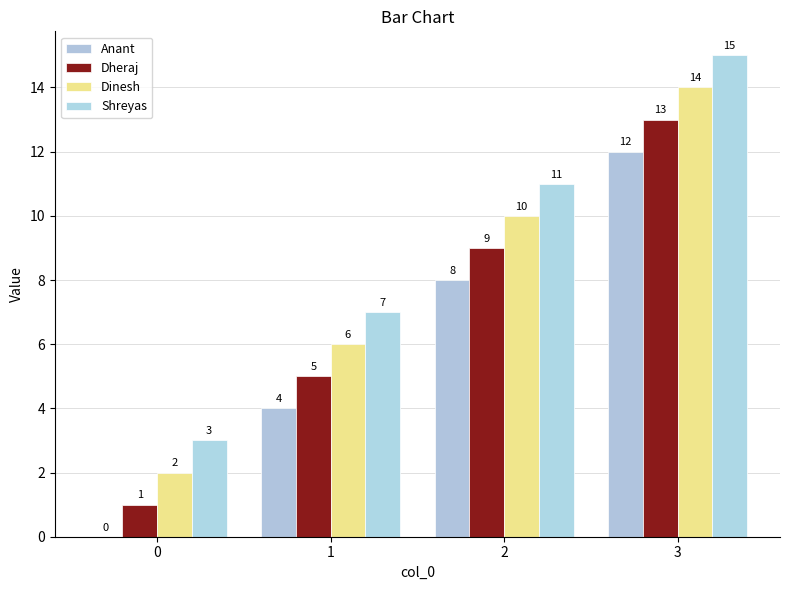

Rank the series by their average value, from highest to lowest.

Shreyas, Dinesh, Dheraj, Anant